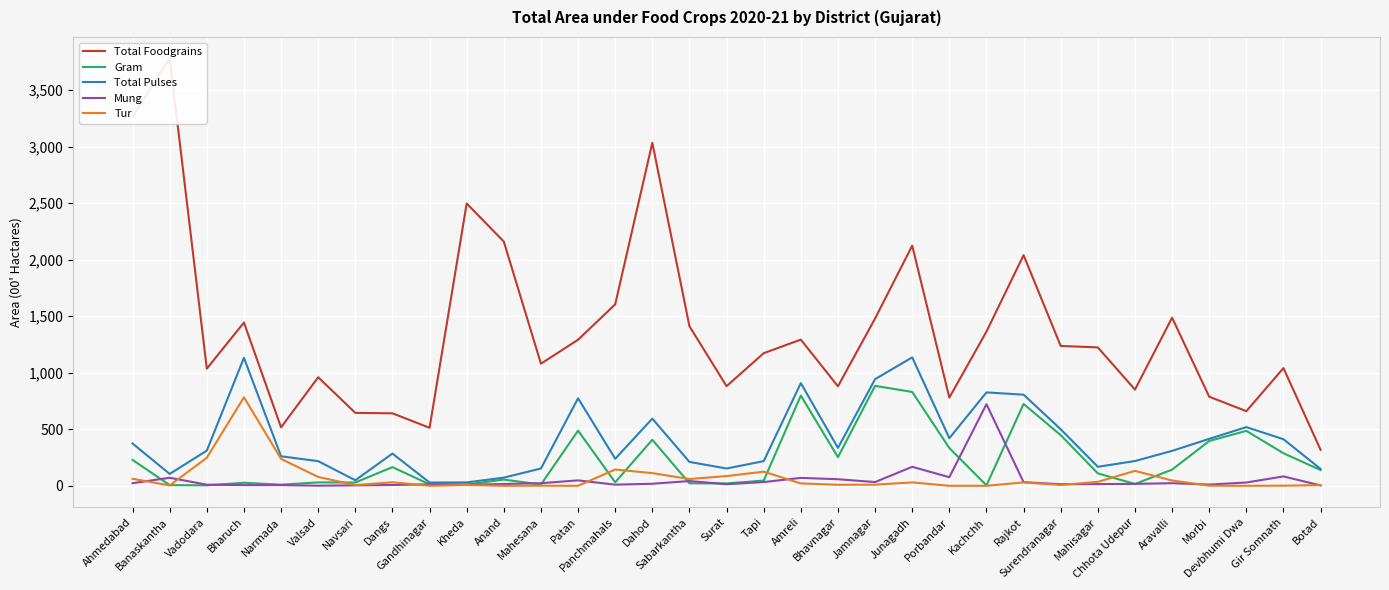

What is the difference between the highest and lowest values at Anand?

2160